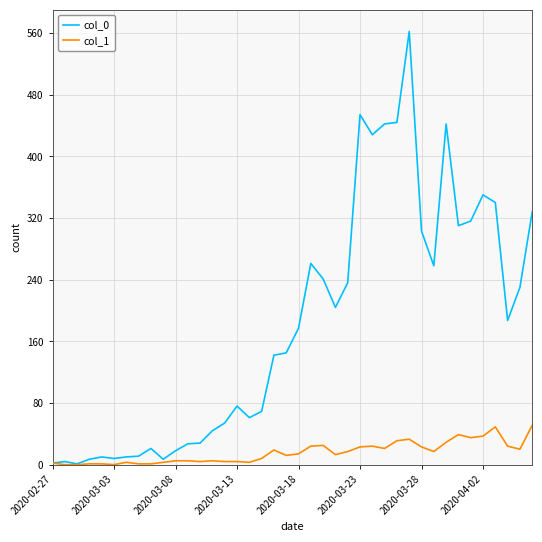

List the series in order of their peak value, lowest first.

col_1, col_0